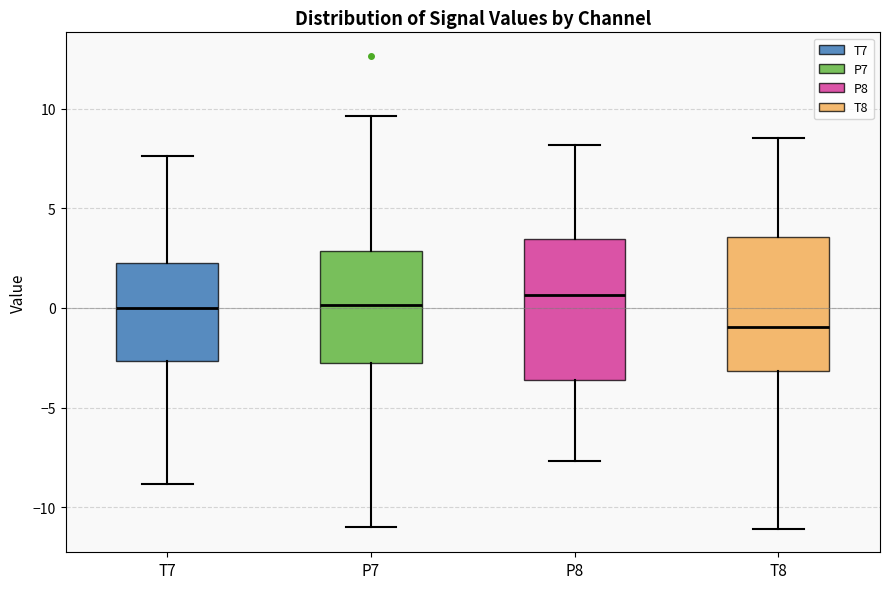

Where is the lower edge of the box for T7 on the y-axis? The values are not printed on the chart, so give them approximately, as read against the axis.

-2.5